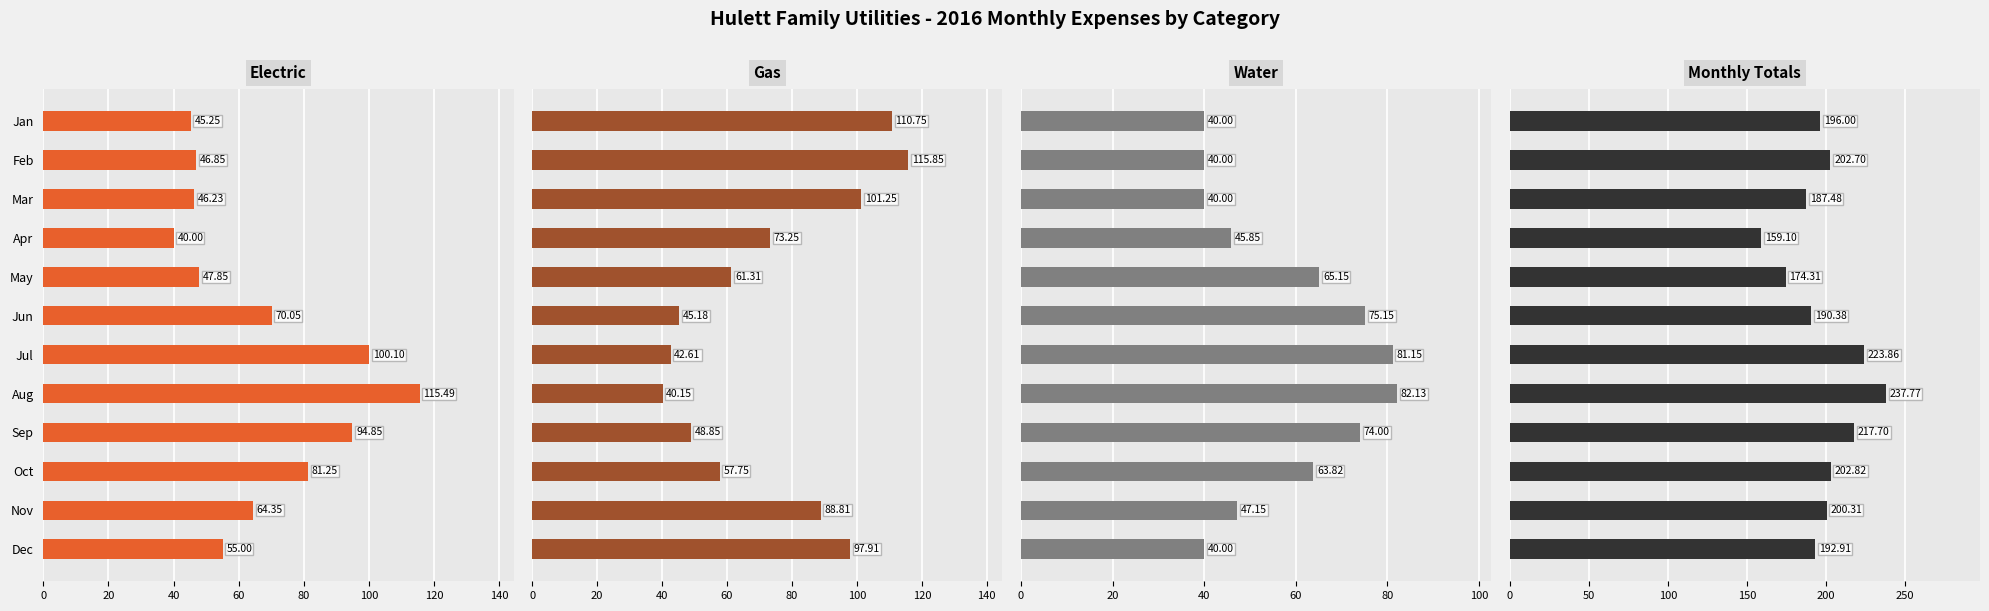

What are all the series names shown in the legend?

Electric, Gas, Water, Monthly Totals